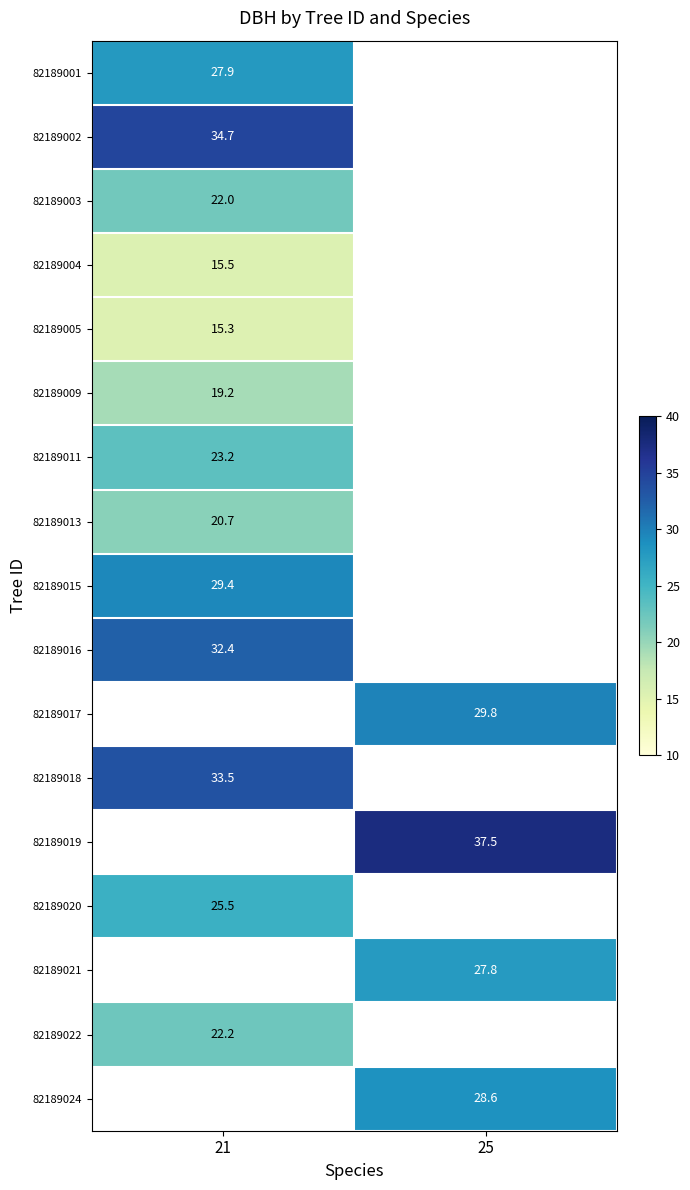

How many positive values does the 82189022 series have?

1